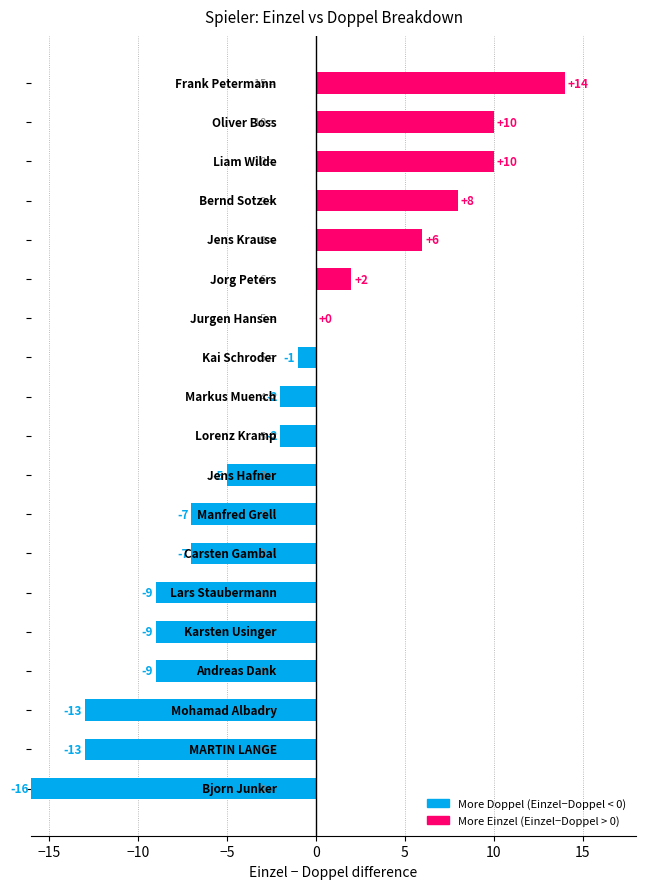

Does the chart contain stacked bars?

No